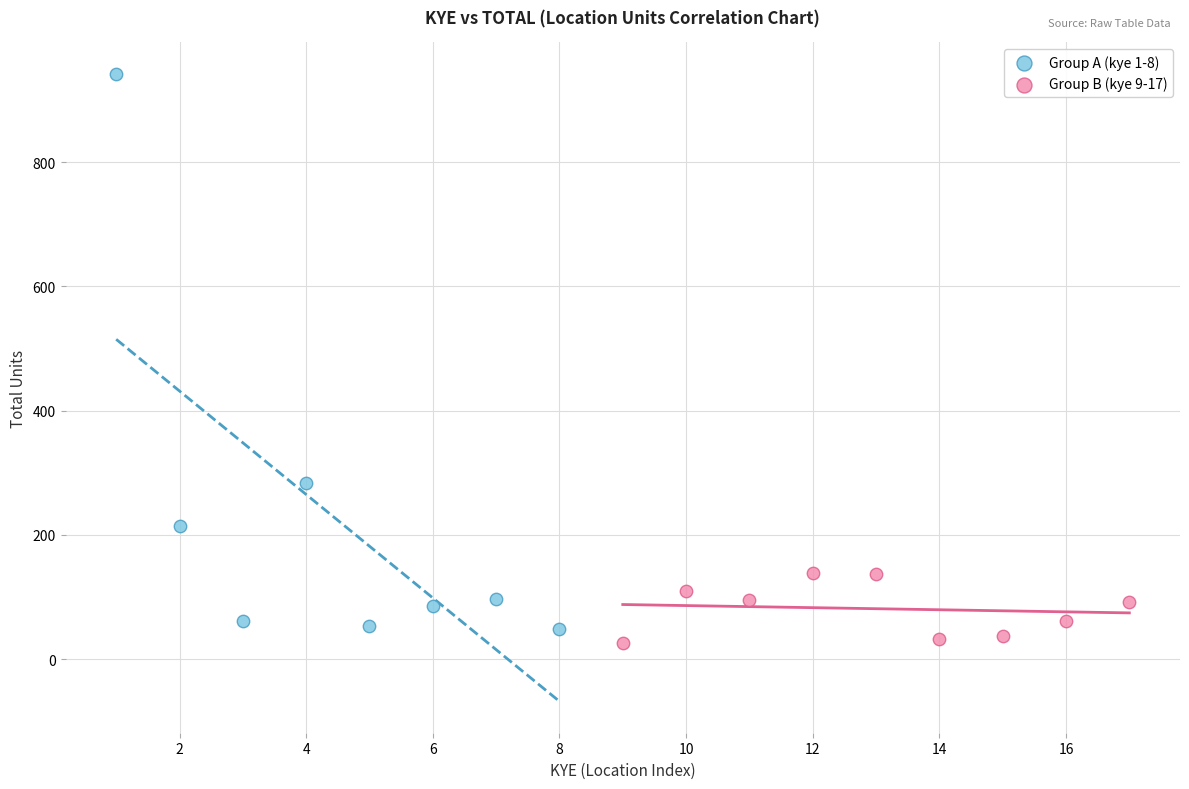

Which series contains the highest Y value?

Group A (kye 1-8)